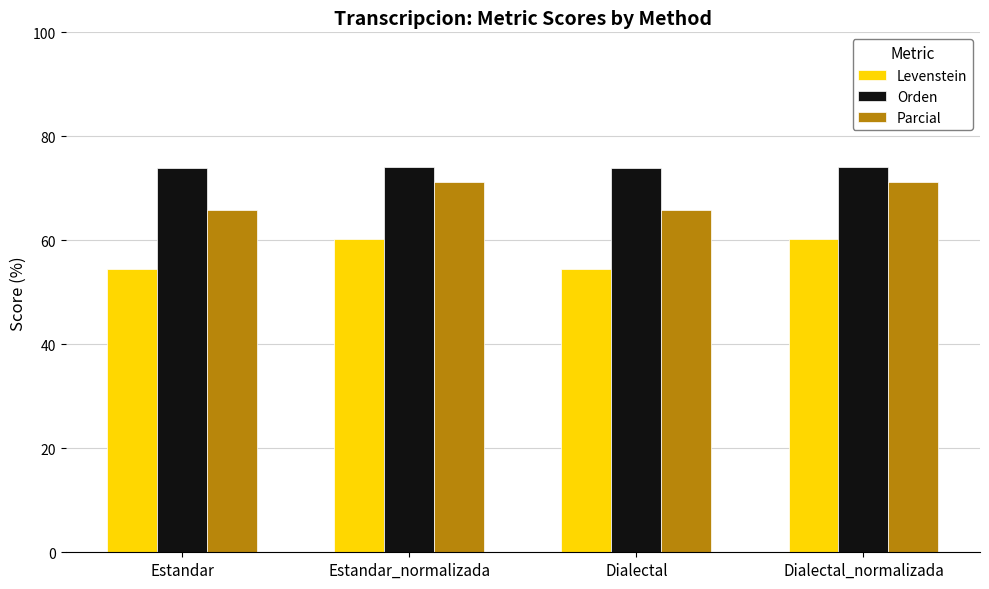

What is the greatest value displayed?

74.1